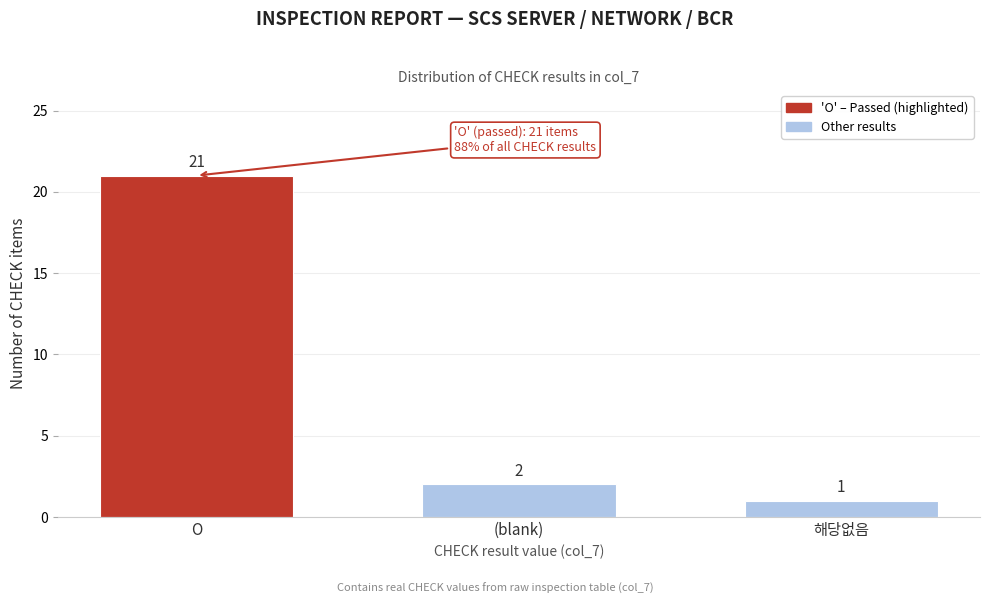

Reading right to left, what are all the values shown in this chart?

해당없음=1	(blank)=2	O=21